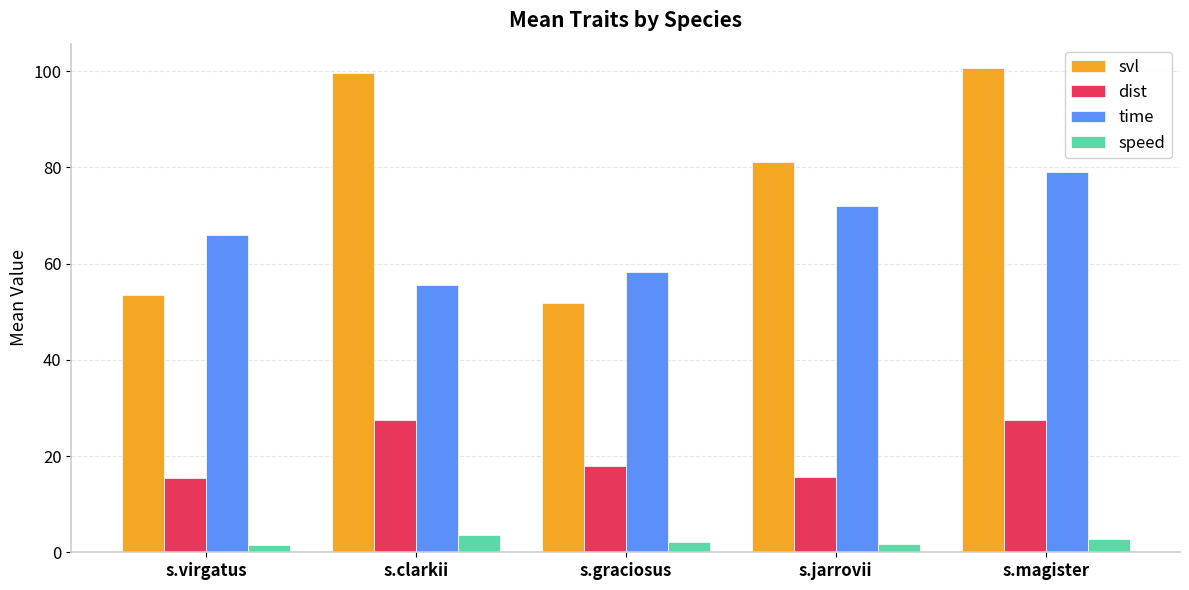

What is the difference between the speed values at s.jarrovii and s.virgatus?

0.2